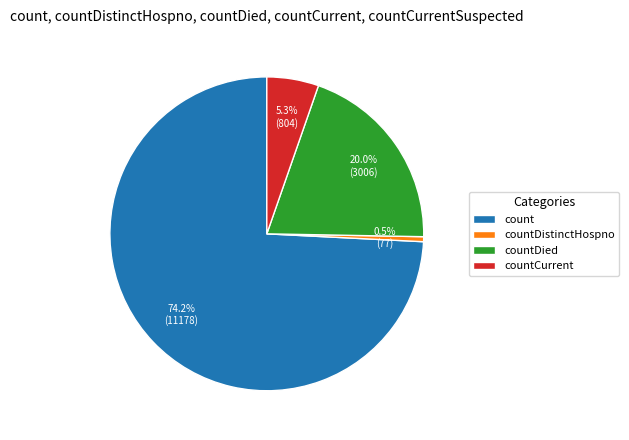

Rank the categories by value from lowest to highest.

countDistinctHospno, countCurrent, countDied, count